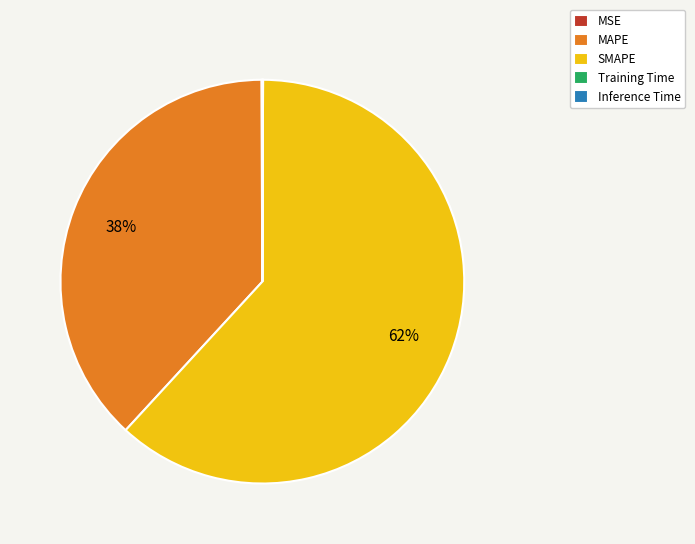

To the nearest percent, what is the average slice percentage?

20%